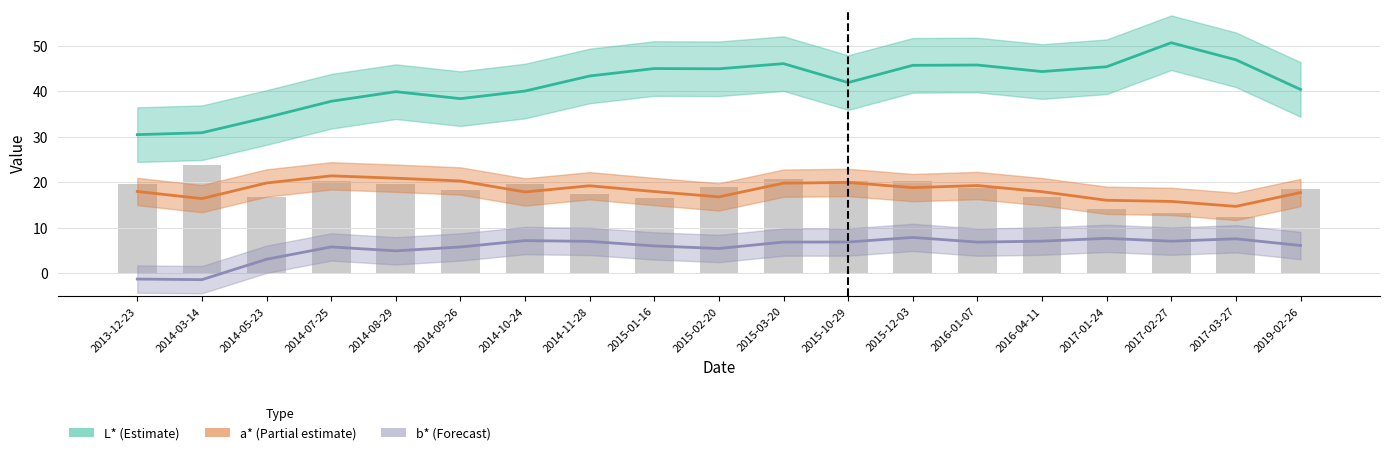

What is the greatest value displayed?

50.7